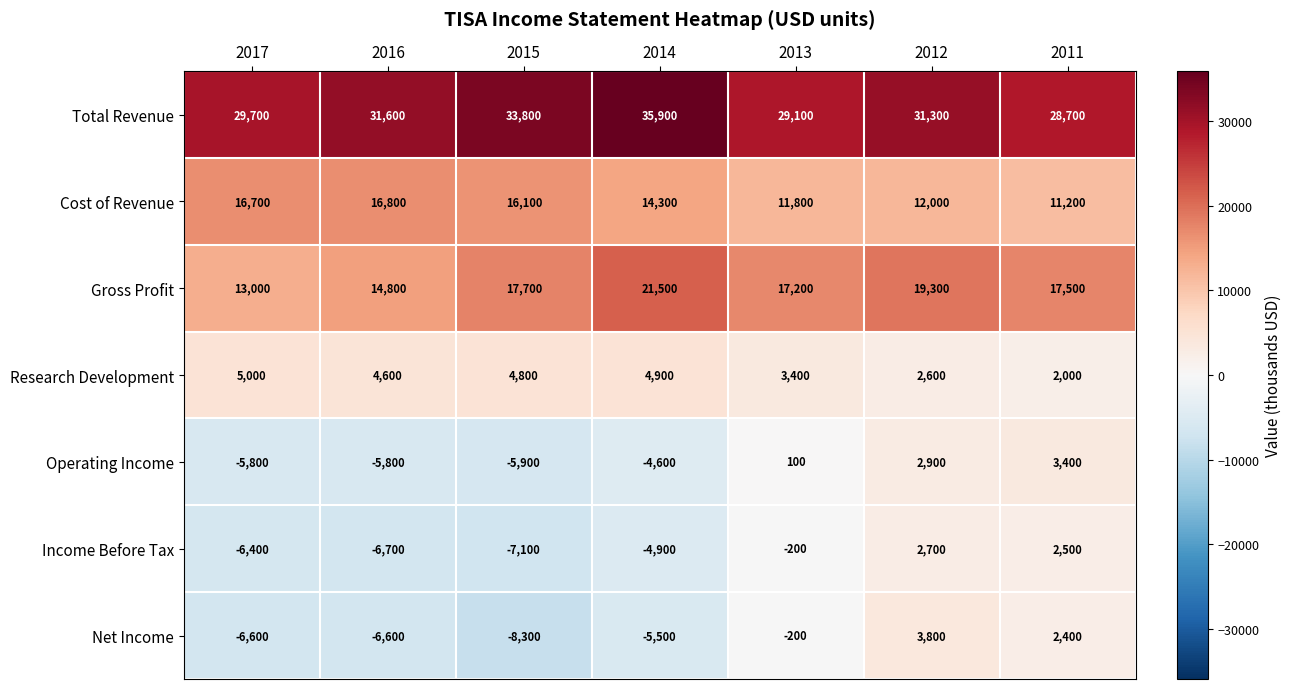

Which series has the largest total across all categories?

Total Revenue